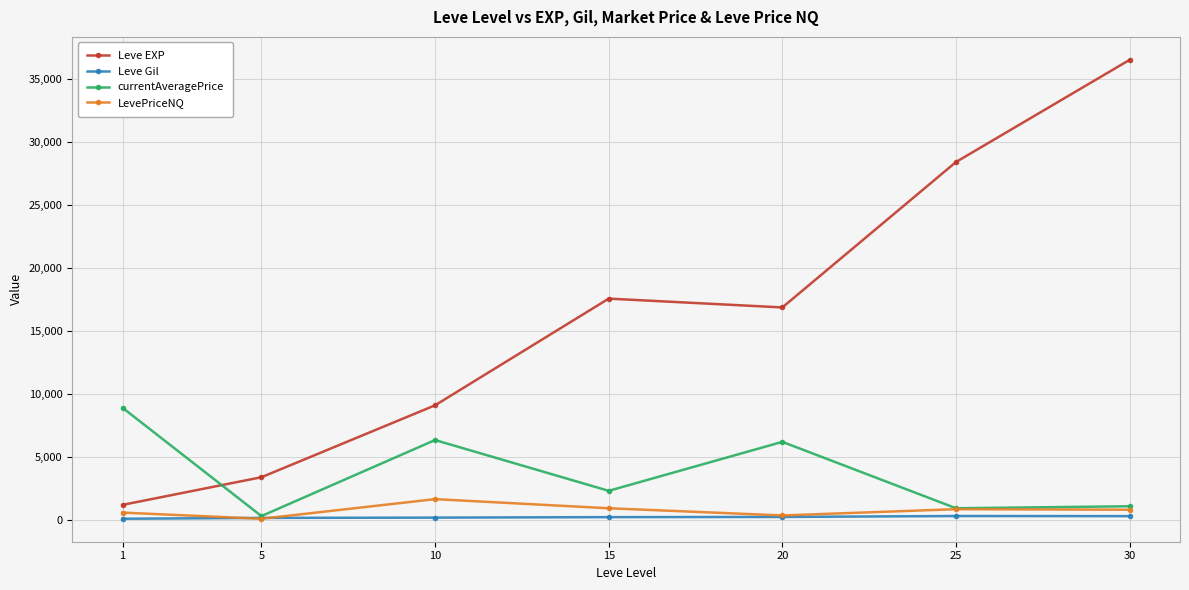

What is the difference between the Leve Gil values at 20 and 5?

77.0